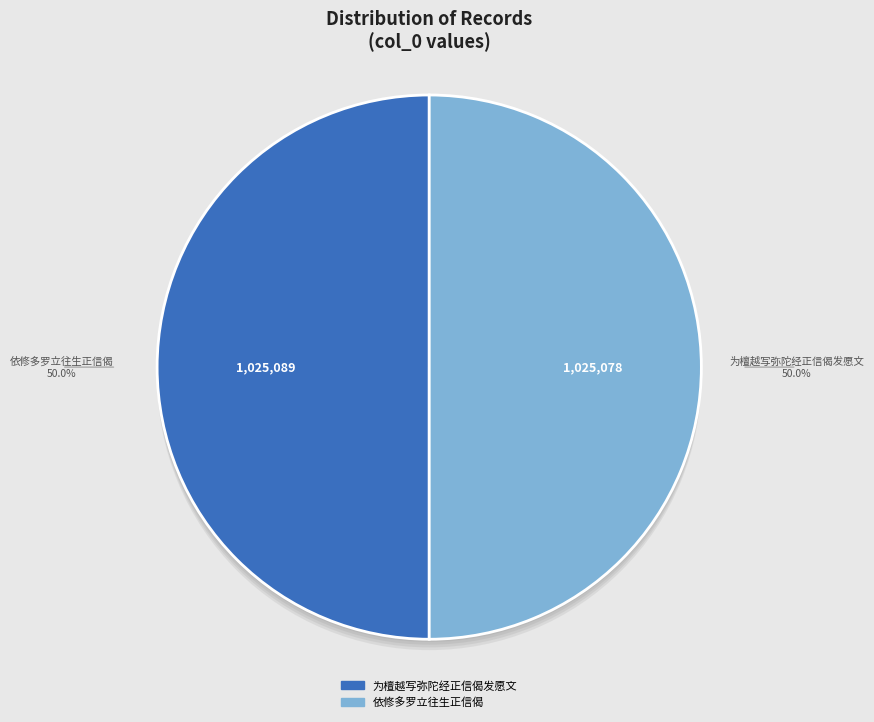

Does any single category account for the majority?

Yes